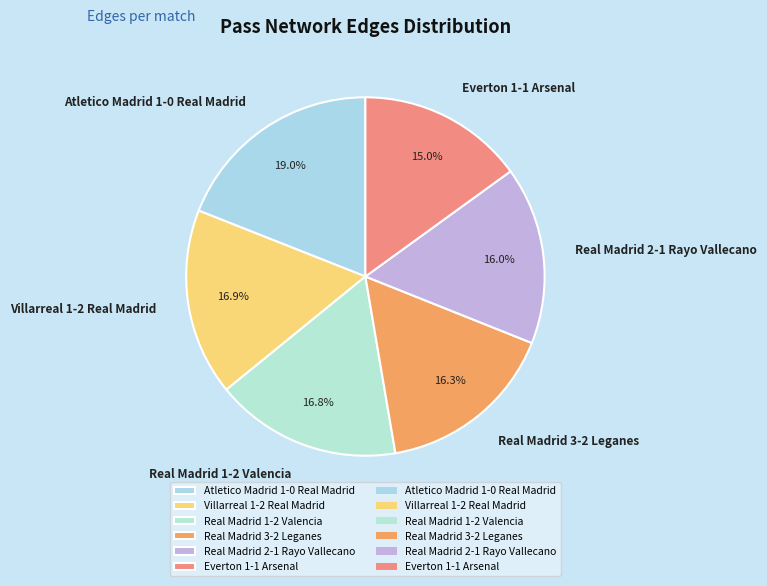

Which has a higher value, Everton 1-1 Arsenal or Real Madrid 3-2 Leganes?

Real Madrid 3-2 Leganes